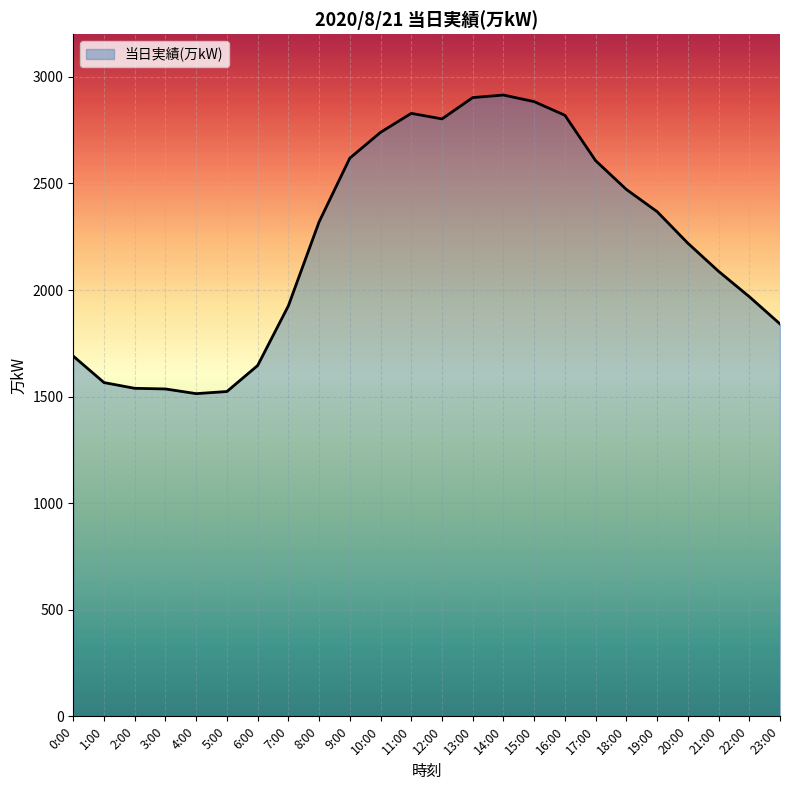

What is the difference between the values at 22:00 and 21:00?

119